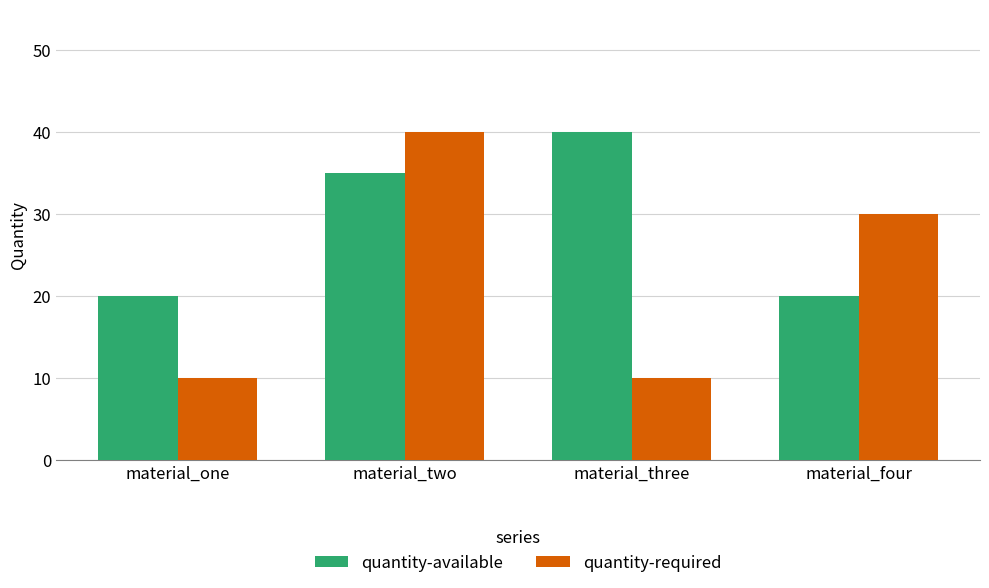

At which label is quantity-required closest to 25?

material_four